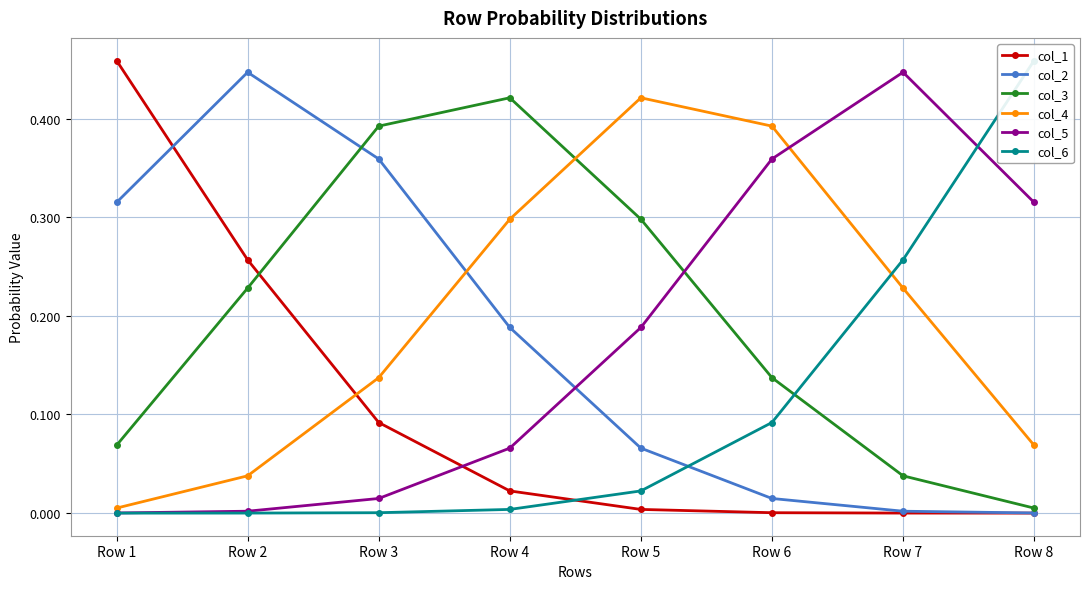

Reading left to right, extract all data points from this chart.

col_1: 0.5	0.3	0.1	0.0	0.0	0.0	0.0	0.0
col_2: 0.3	0.4	0.4	0.2	0.1	0.0	0.0	0.0
col_3: 0.1	0.2	0.4	0.4	0.3	0.1	0.0	0.0
col_4: 0.0	0.0	0.1	0.3	0.4	0.4	0.2	0.1
col_5: 0.0	0.0	0.0	0.1	0.2	0.4	0.4	0.3
col_6: 0.0	0.0	0.0	0.0	0.0	0.1	0.3	0.5